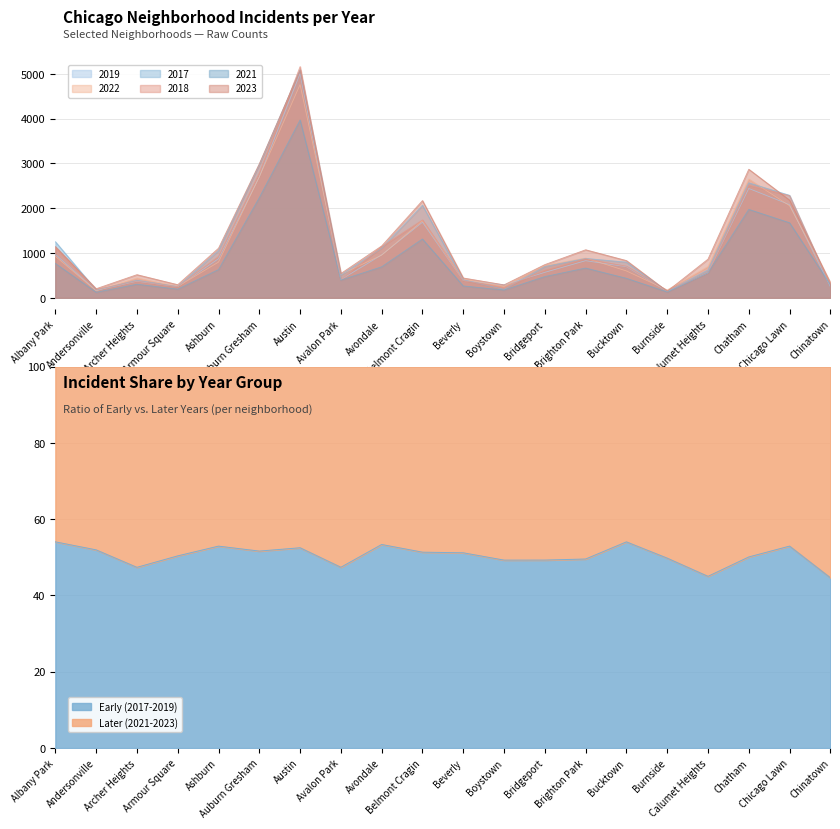

At which label does 2017 first exceed 795?

Albany Park